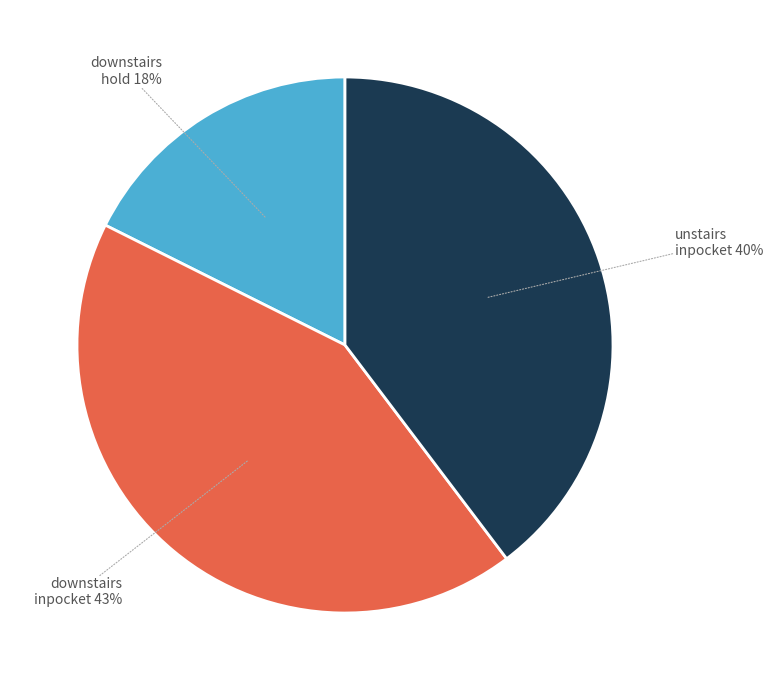

To the nearest percent, what is the difference between the largest and smallest slice percentages?

25%